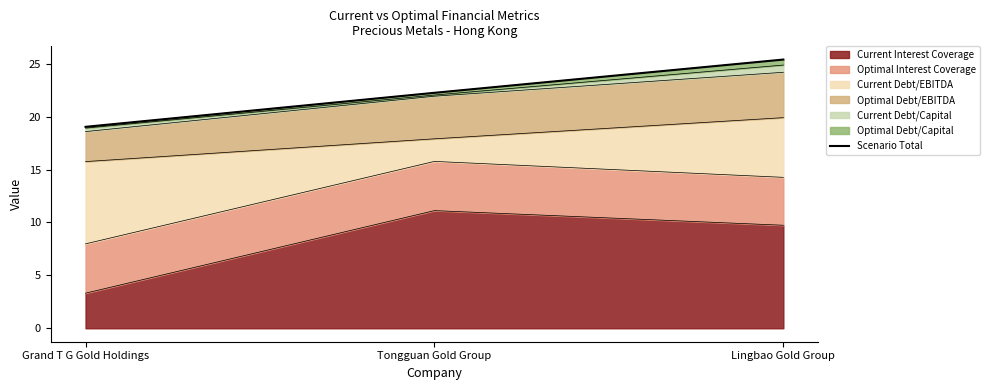

Where is the data nearest to the value 22?

Tongguan Gold Group